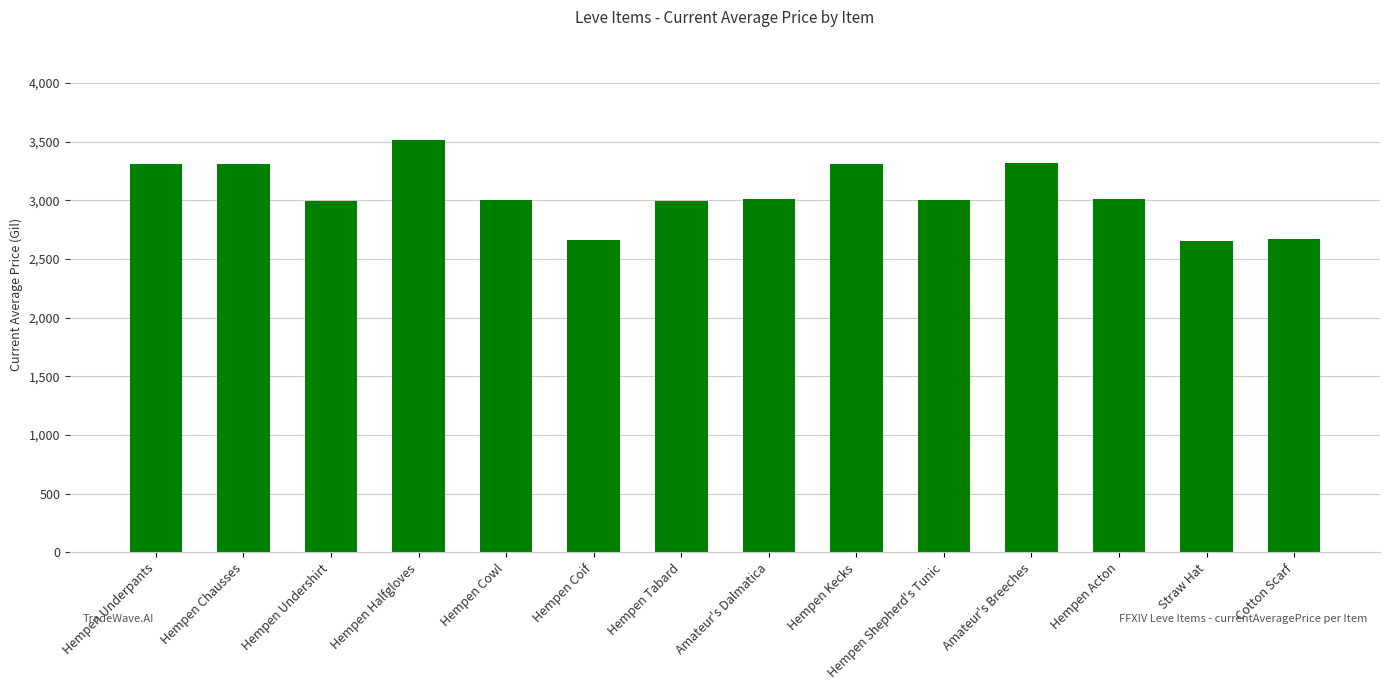

What is the minimum value shown in the chart?

2658